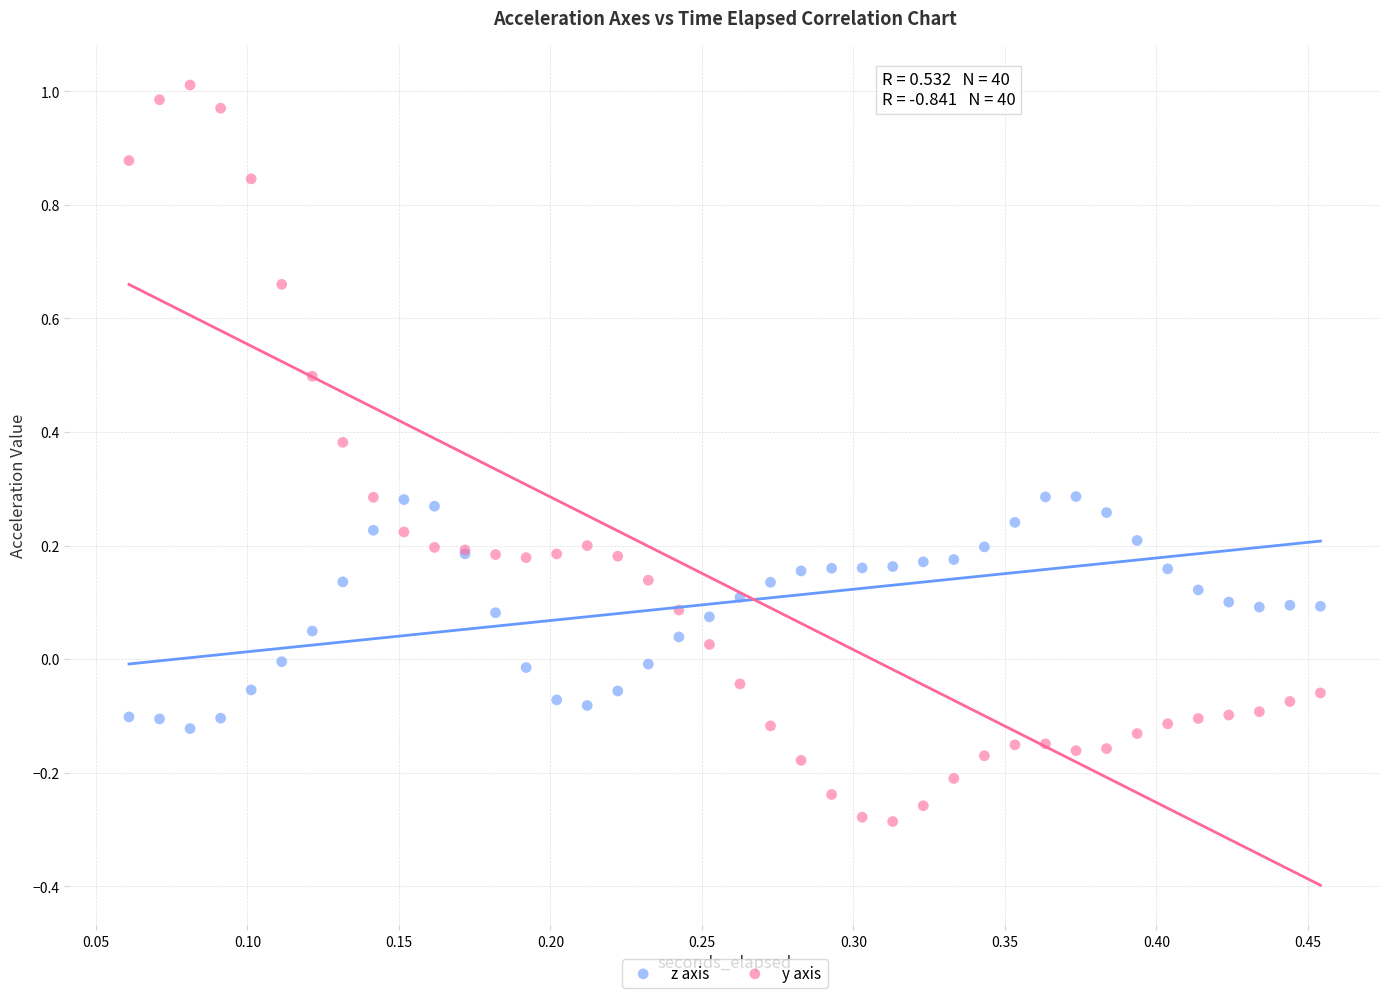

Which series has the largest Y range (max minus min)?

y axis